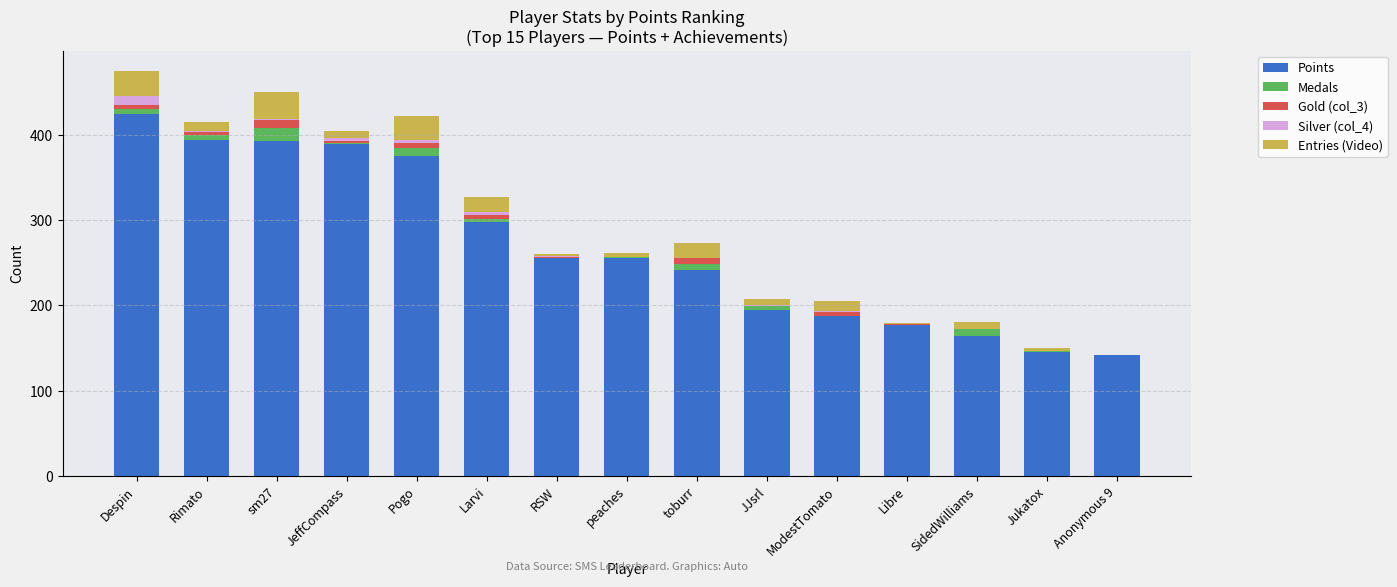

Where is Points nearest to the value 283?

Larvi